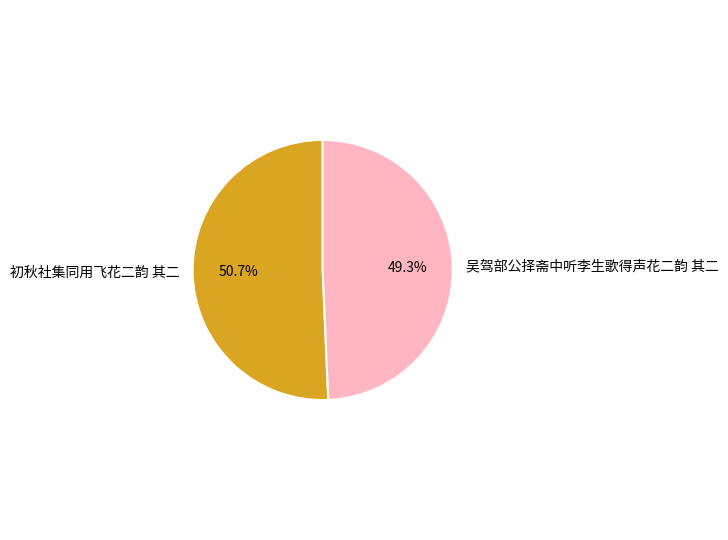

Is 吴驾部公择斋中听李生歌得声花二韵 其二 the majority of the pie?

No